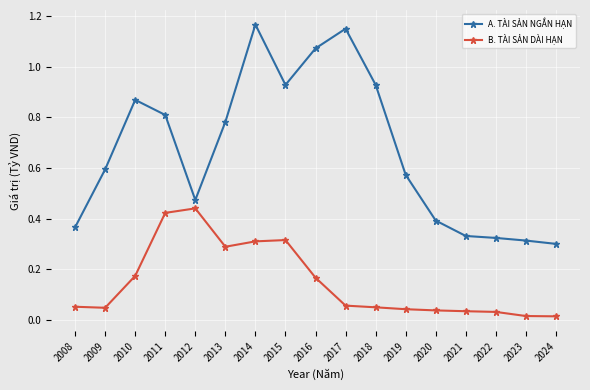

How many lines are shown in the chart?

2